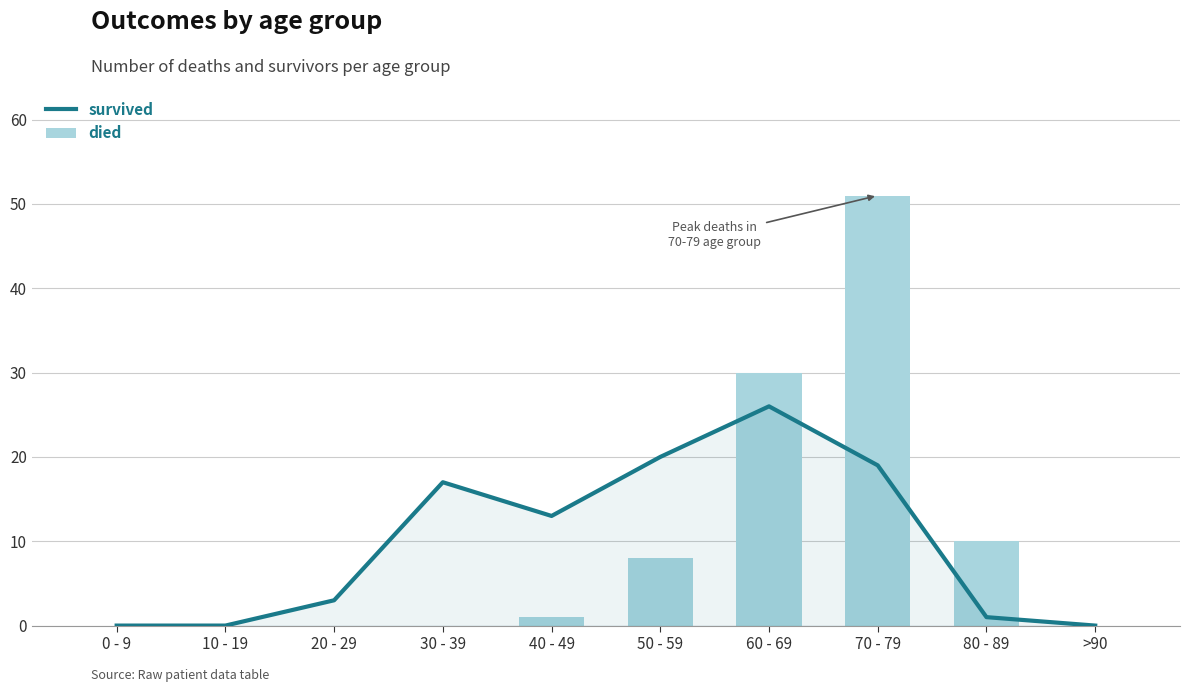

What is the maximum value for survived?

26